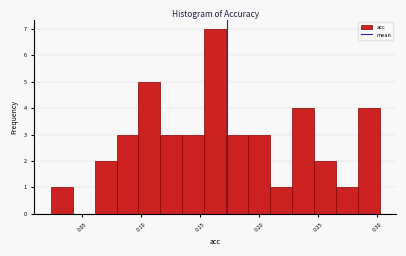

Around what value on the x-axis is the tallest bar? Give the approximate position of its centre, as read against the axis.

0.165